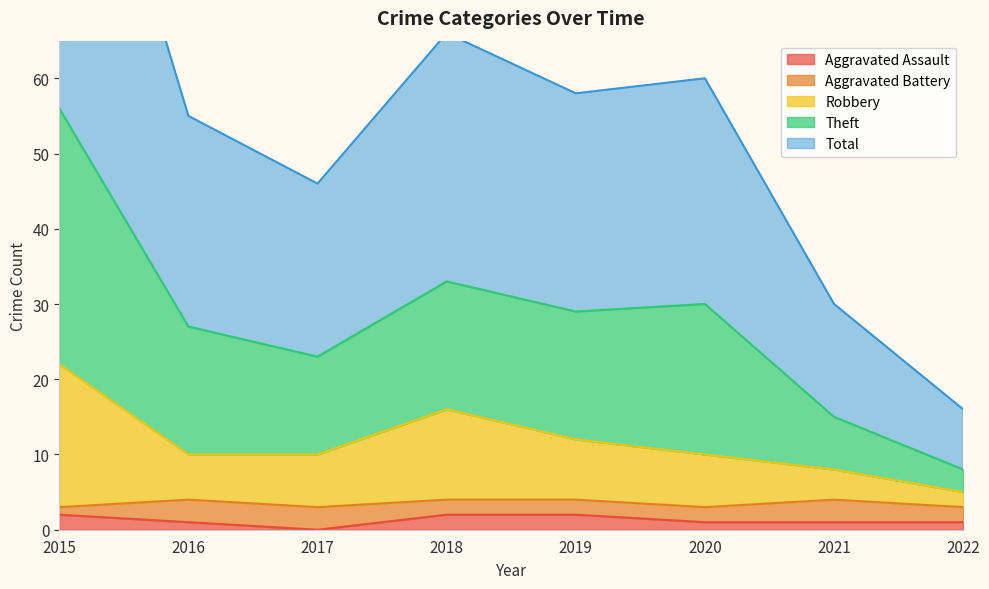

True or false: Aggravated Assault has a value of 1 at 2021.

True